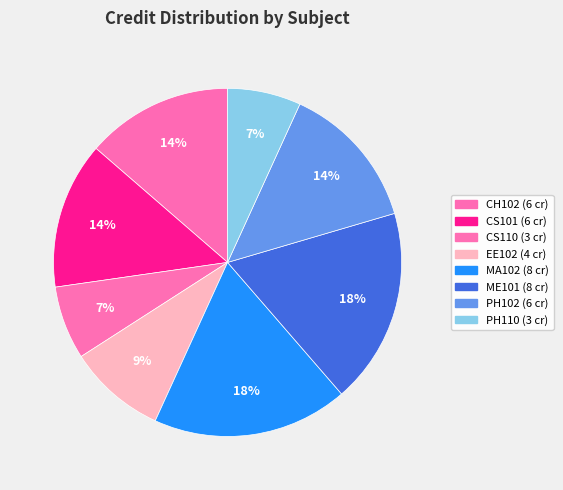

How many slices are in this pie chart?

8